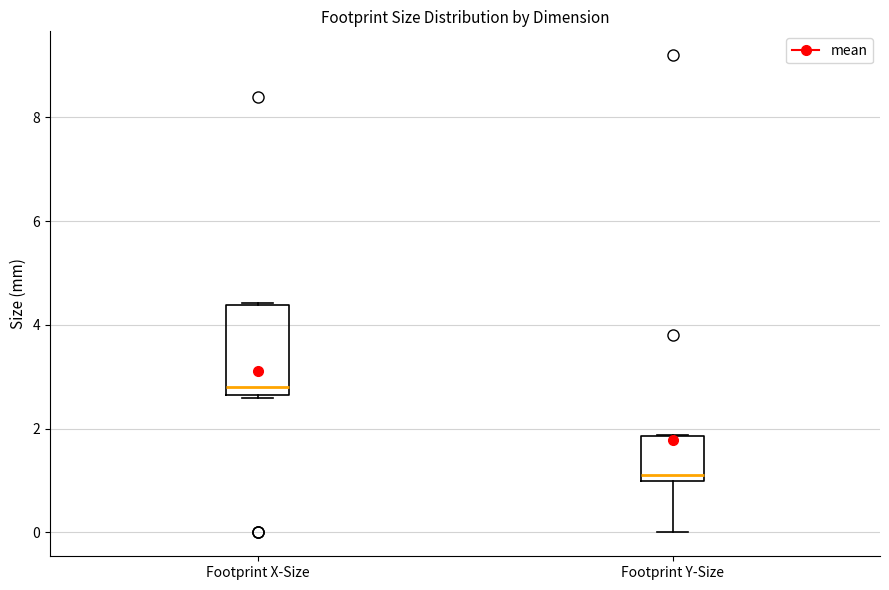

Reading left to right, read every box against the y-axis: the position of its median line, the range the box covers, and the ends of its whiskers. The values are not printed on the chart, so give them approximately, as read against the axis.

Footprint X-Size: median 2.8, box 2.6 to 4.4, whiskers 2.6 to 4.4
Footprint Y-Size: median 1.2, box 1.0 to 1.8, whiskers 0.0 to 1.8